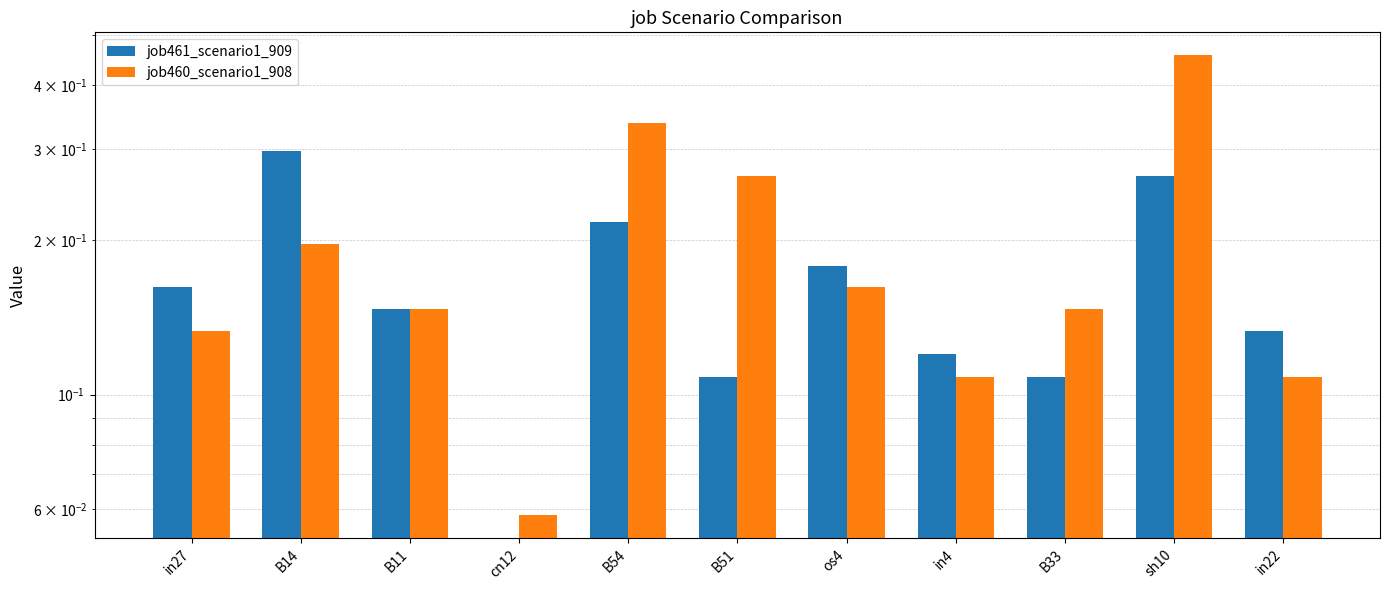

True or false: job460_scenario1_908 has a value of 0.1 at B11.

True